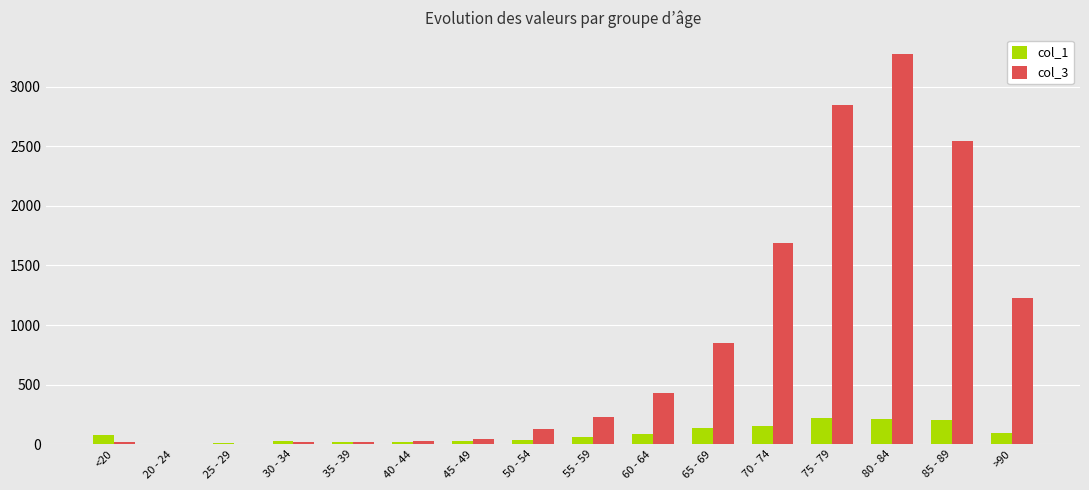

Is the value of col_1 at 55 - 59 greater than the value of col_3 at >90?

No